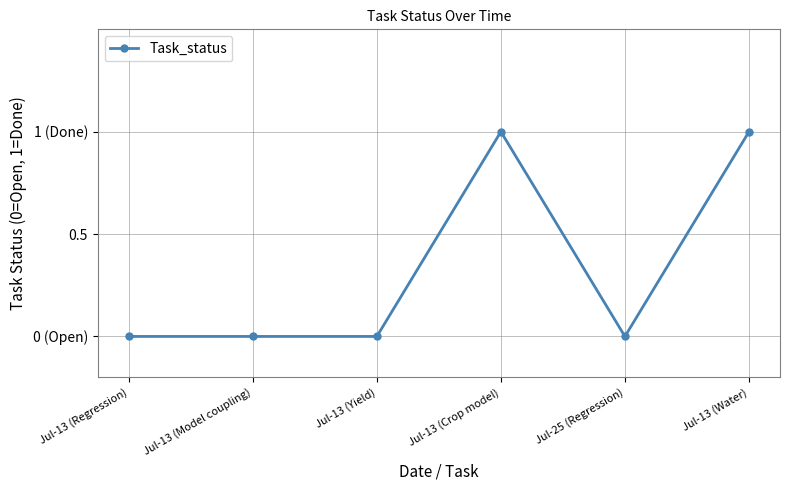

Does the chart have visible grid lines?

Yes